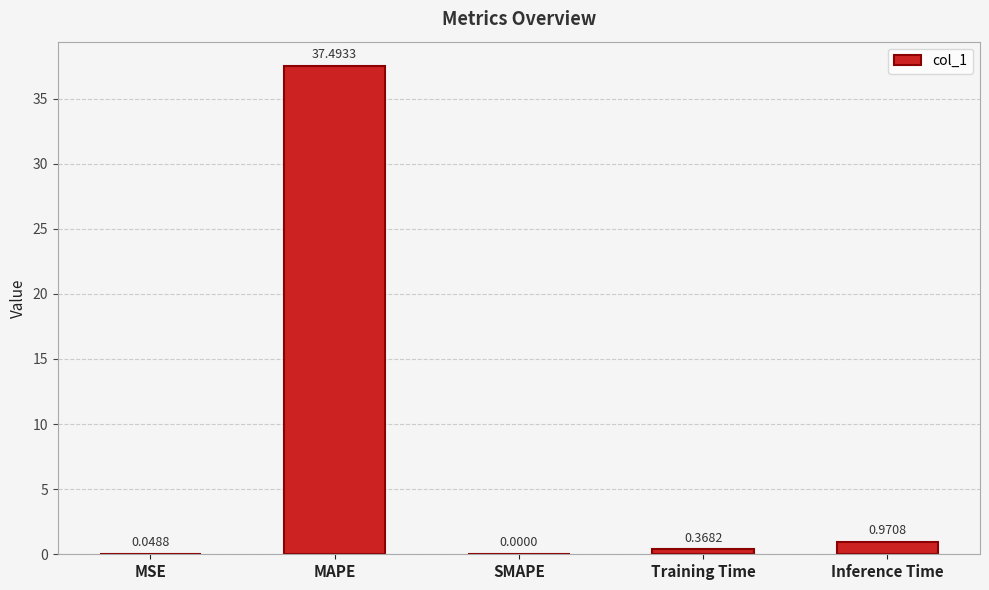

What is the sum of all values?

38.9